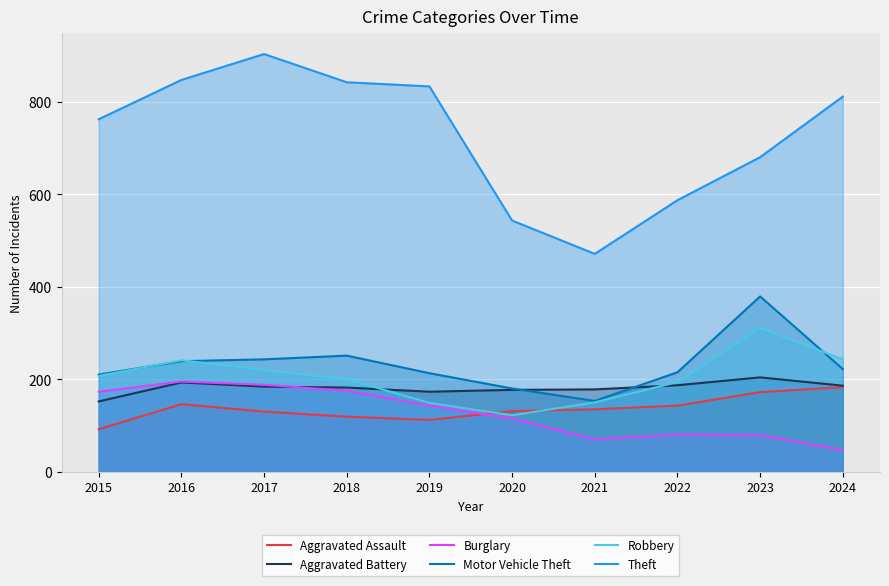

How many categories are shown in the chart?

10